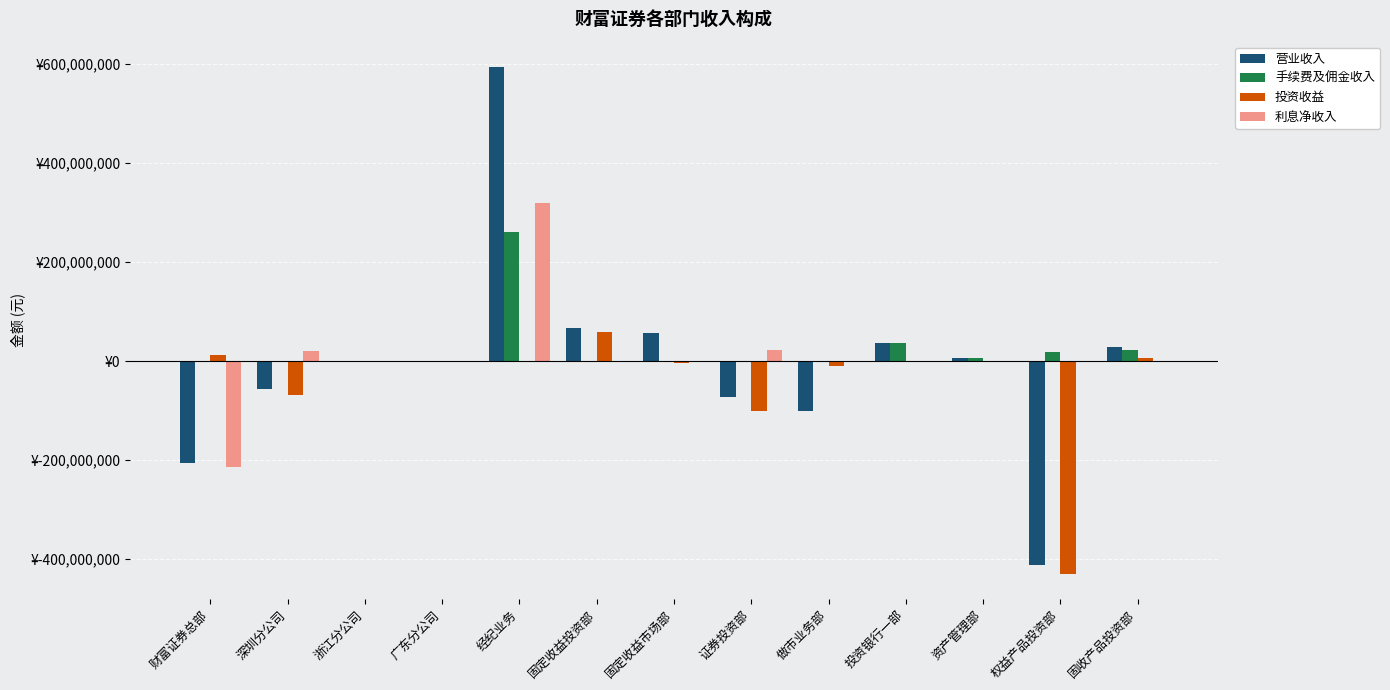

The value of 投资收益 at 资产管理部 is 553278.1. True or false?

True